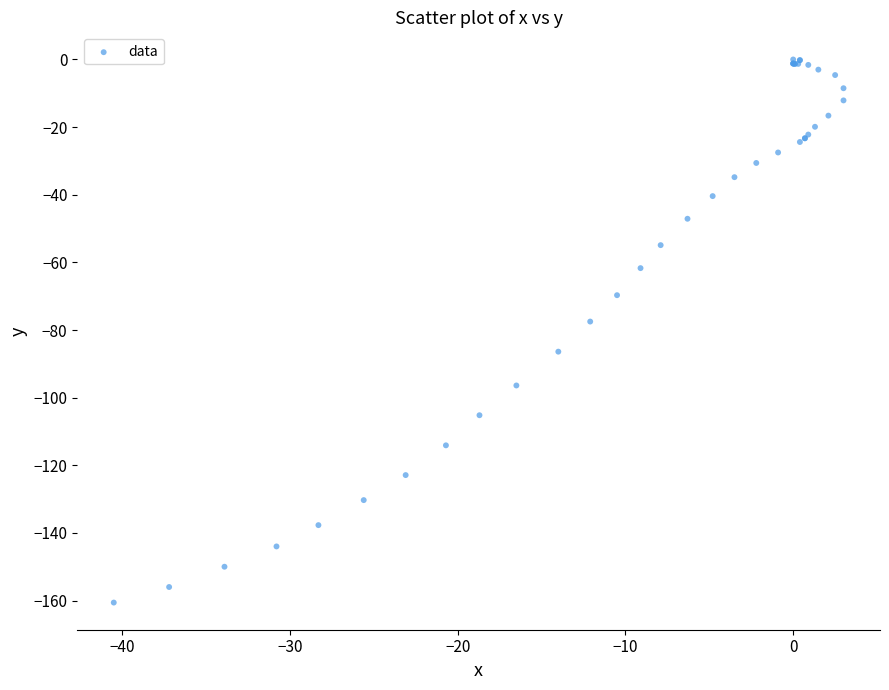

What Y value in the scatter plot is closest to -80?

-77.5